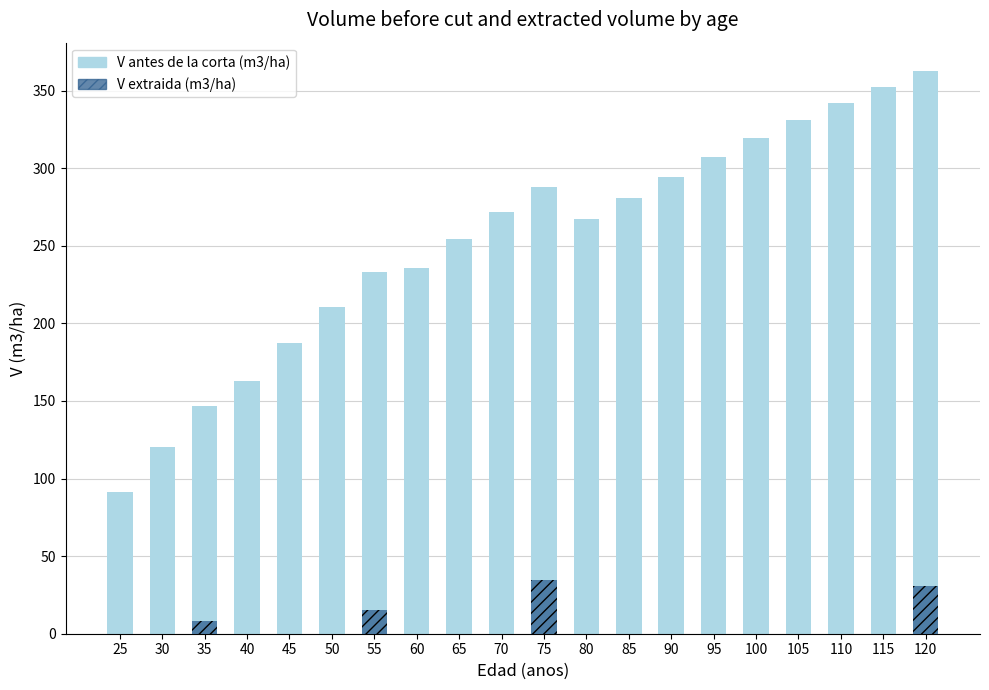

True or false: V antes de la corta (m3/ha) has a value of 187.3 at 45.

True